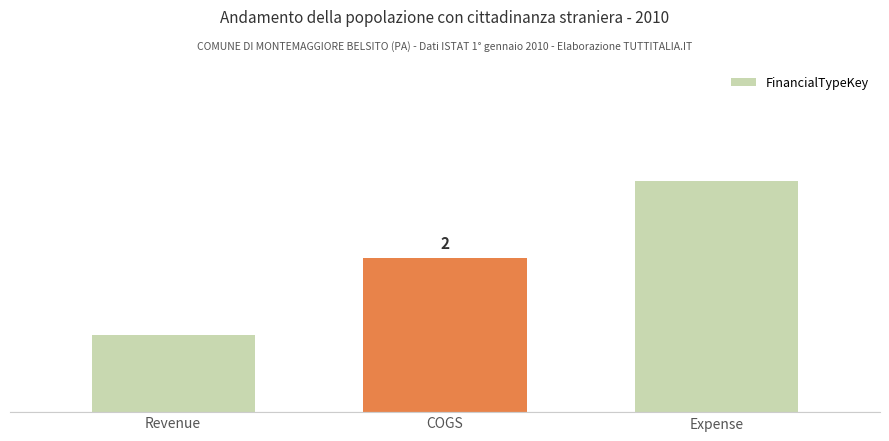

The chart shows a value of 3 at COGS. True or false?

False